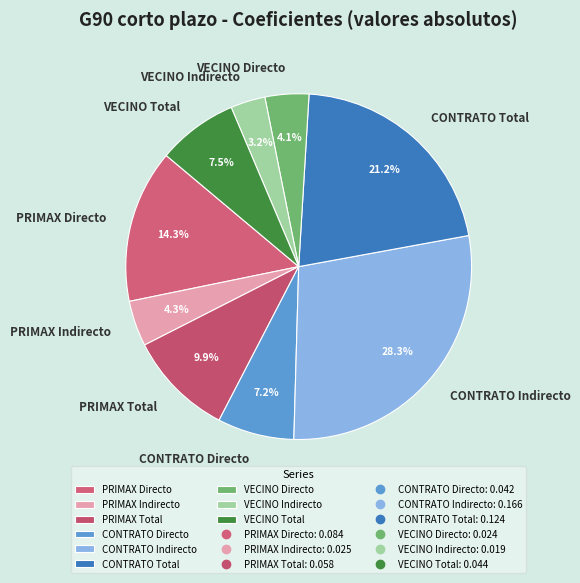

Which category has the smallest portion of the pie?

VECINO Indirecto